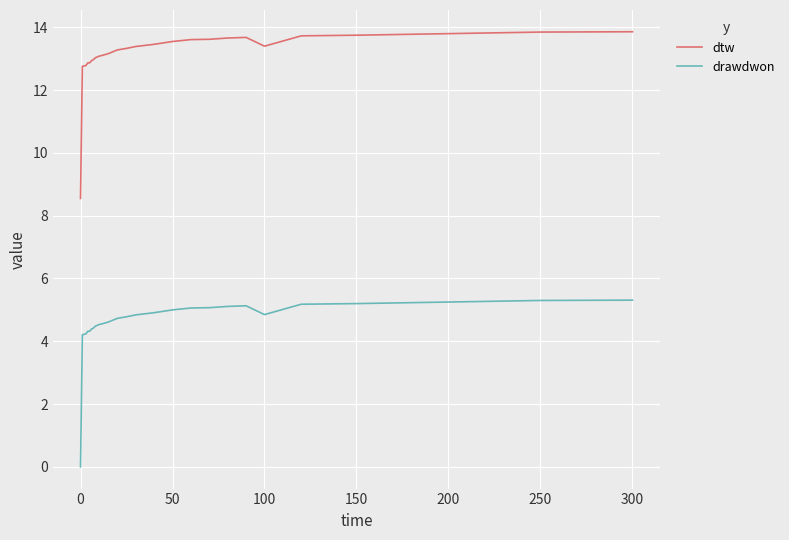

Rank the series by their average value, from highest to lowest.

dtw, drawdwon